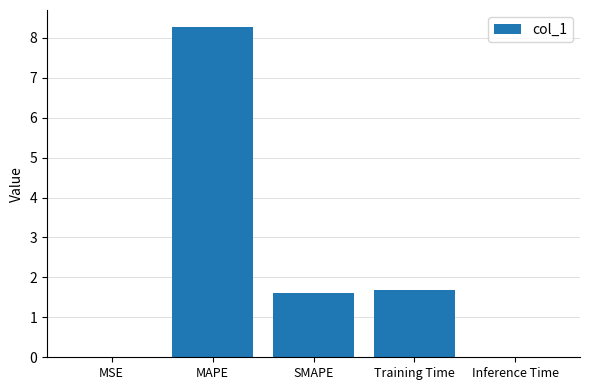

Which has a higher value, MAPE or MSE?

MAPE